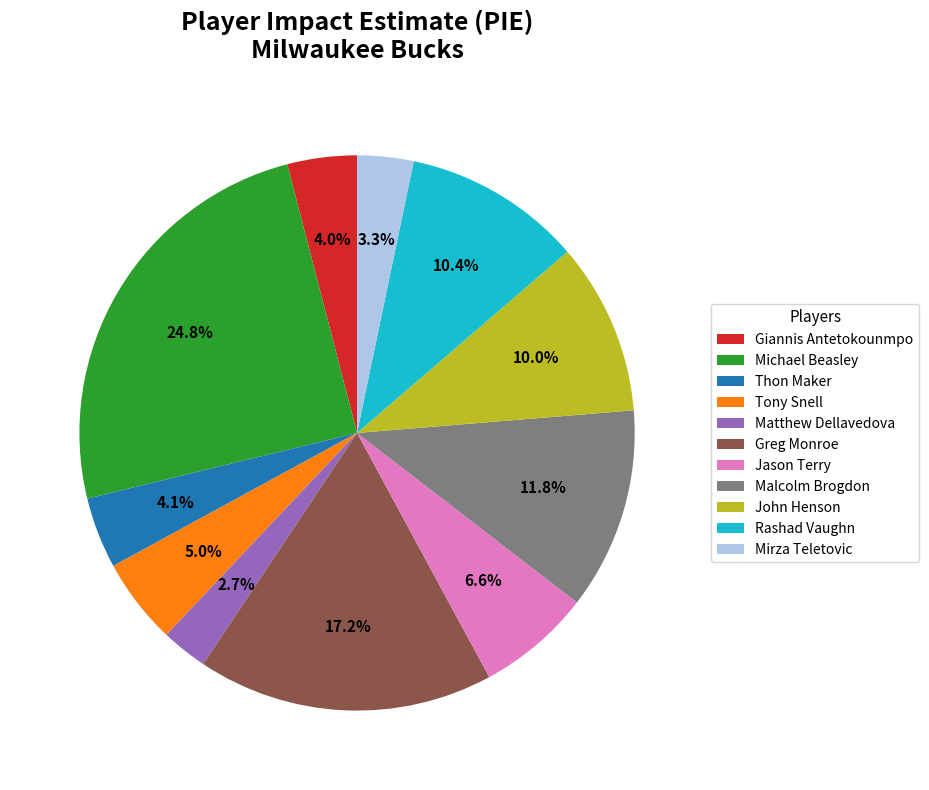

What percentage do Greg Monroe and Michael Beasley together represent?

42.0%